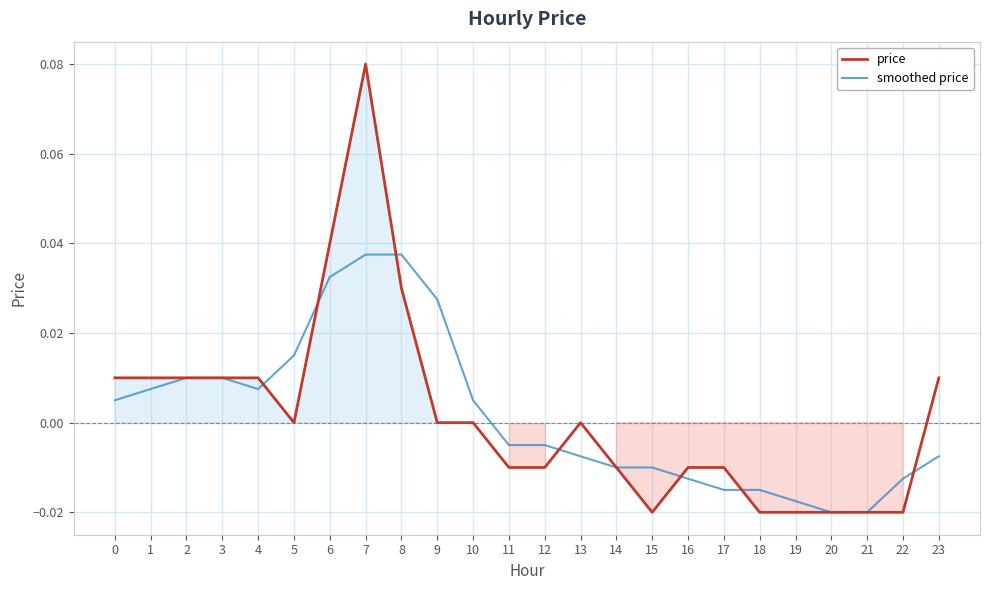

How many values in price are below zero?

11